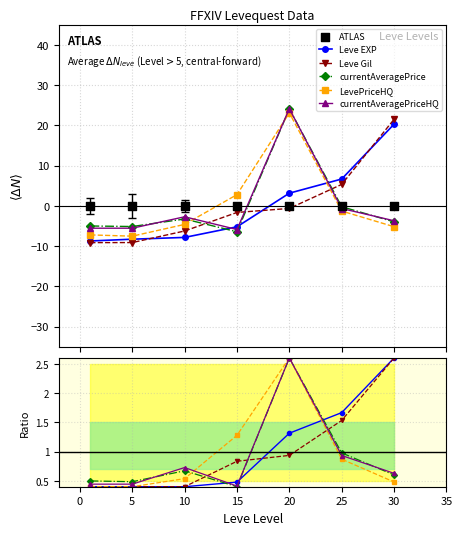

What are all the series names shown in the legend?

Leve EXP, Leve Gil, currentAveragePrice, LevePriceHQ, currentAveragePriceHQ, ATLAS